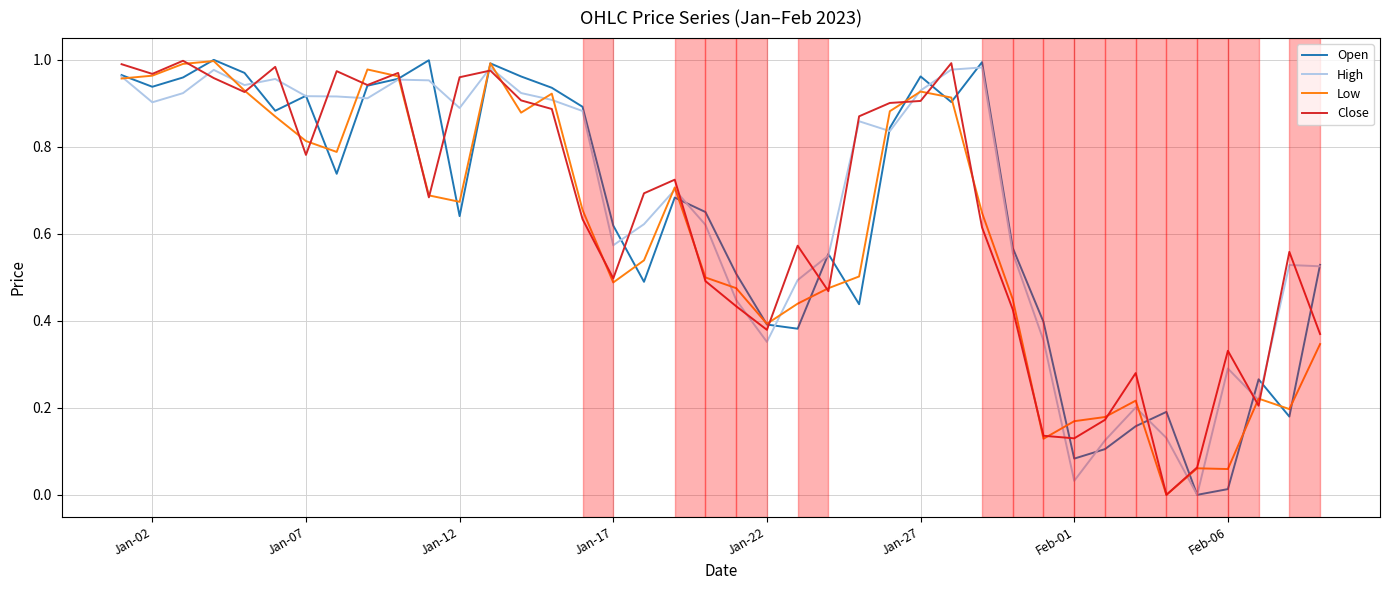

After their last crossing, which series has the higher values: Close or Open?

Open